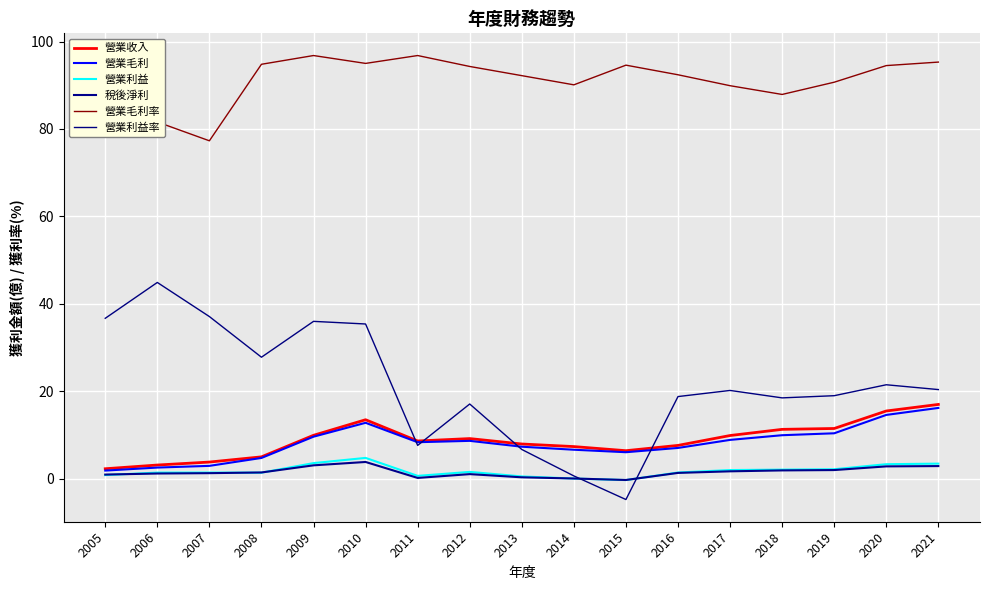

Reading left to right, transcribe all the data shown in this chart.

營業收入: 2.3	3.1	3.8	5.0	9.9	13.5	8.6	9.2	8.0	7.4	6.4	7.6	9.9	11.3	11.5	15.5	17.0
營業毛利: 1.9	2.6	3.0	4.8	9.6	12.8	8.4	8.7	7.3	6.6	6.1	7.0	8.9	10.0	10.4	14.6	16.2
營業利益: 0.8	1.4	1.4	1.4	3.6	4.8	0.7	1.6	0.5	0.1	-0.3	1.4	2.0	2.1	2.2	3.3	3.5
稅後淨利: 1.0	1.2	1.3	1.4	3.1	3.8	0.2	1.1	0.3	0.1	-0.3	1.3	1.7	1.9	2.0	2.8	2.9
營業毛利率: 81.4	81.6	77.3	94.8	96.8	95.0	96.8	94.3	92.2	90.1	94.6	92.4	89.9	87.9	90.7	94.5	95.3
營業利益率: 36.7	44.9	37.1	27.8	36.0	35.4	7.6	17.1	6.7	0.7	-4.8	18.8	20.2	18.5	19.0	21.5	20.4